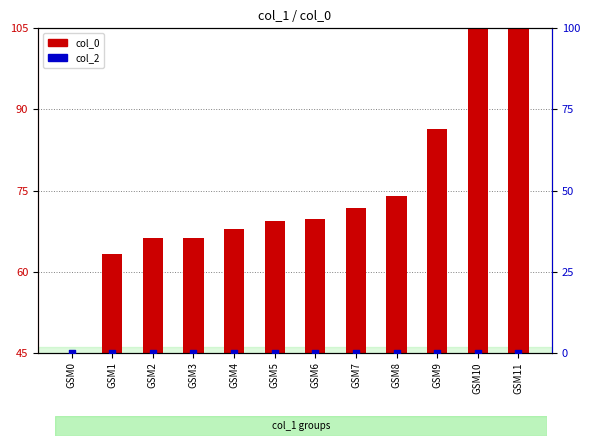

Which series has the largest total across all categories?

col_0